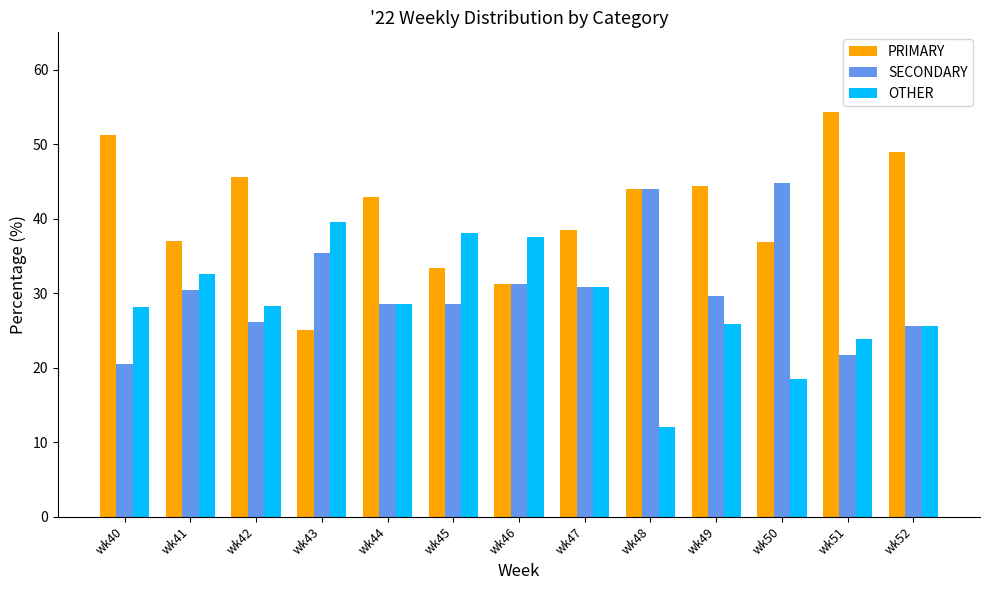

How many bars are there in total?

39